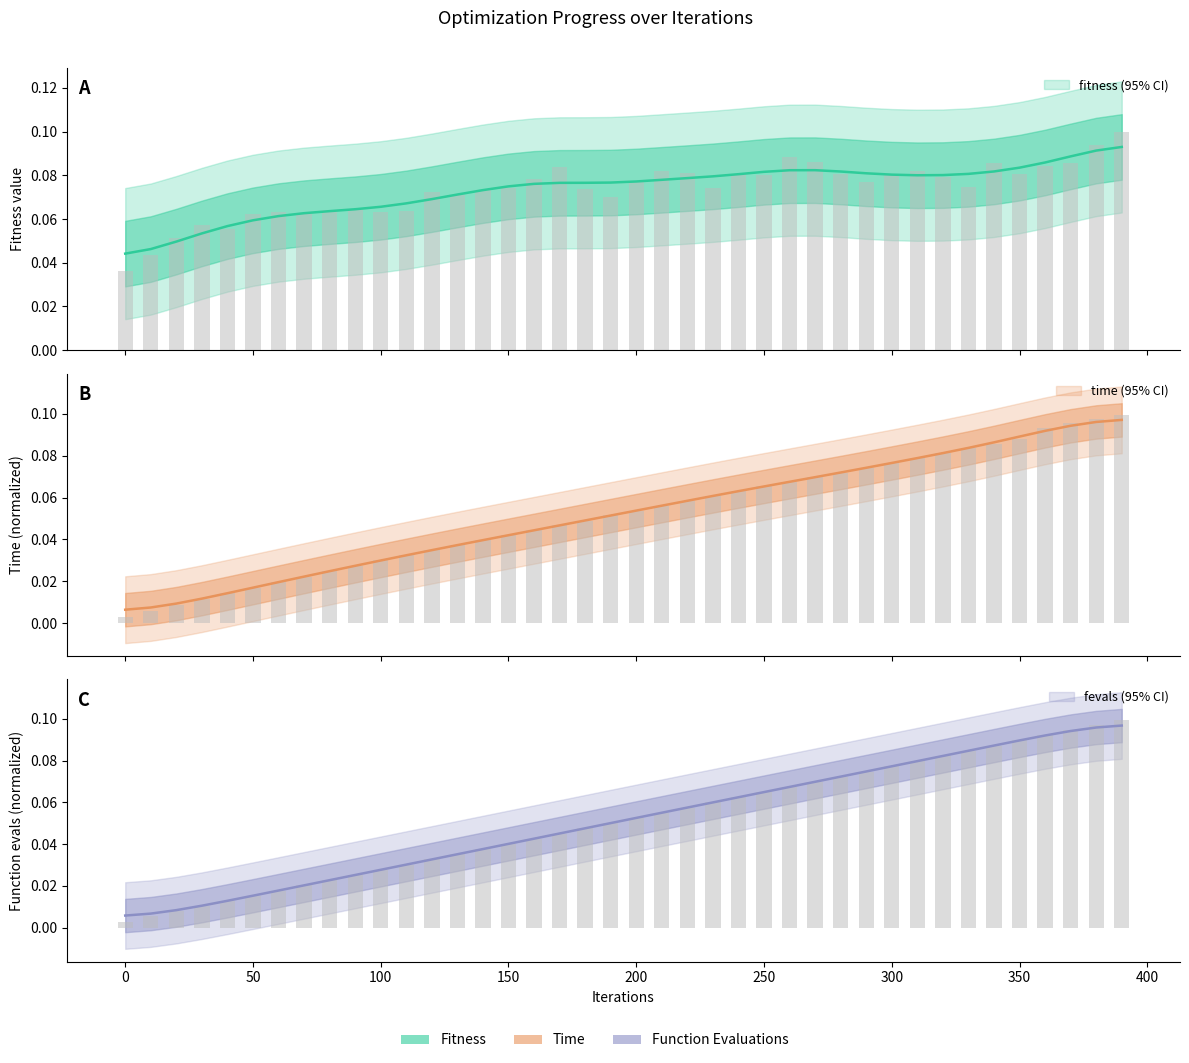

How many bars are there in total?

120